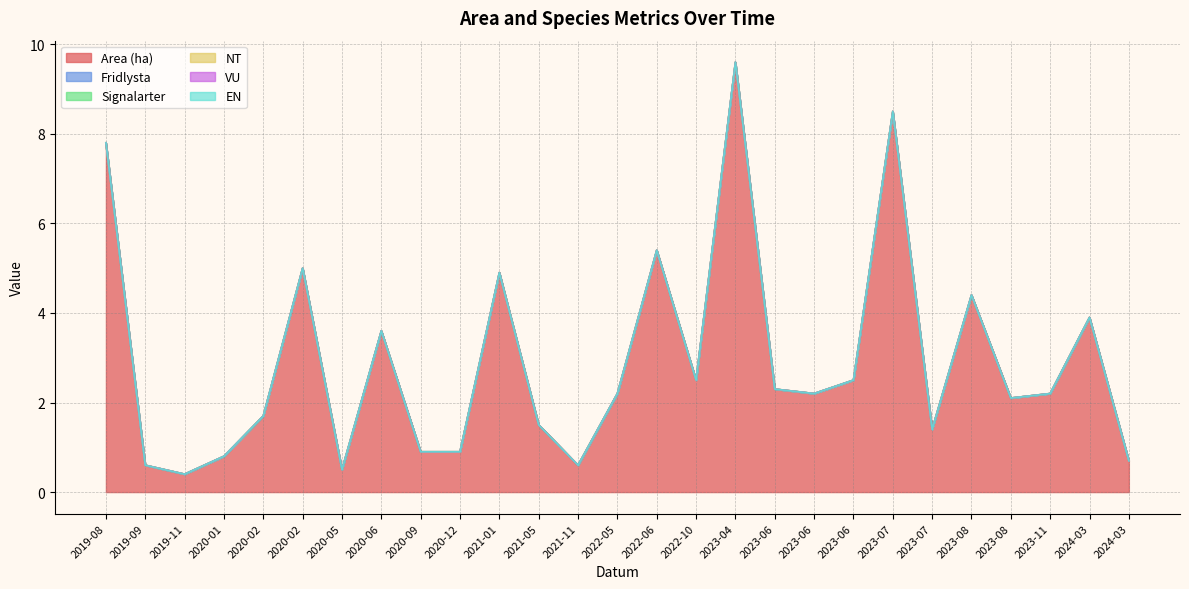

How many distinct data groups are displayed?

6